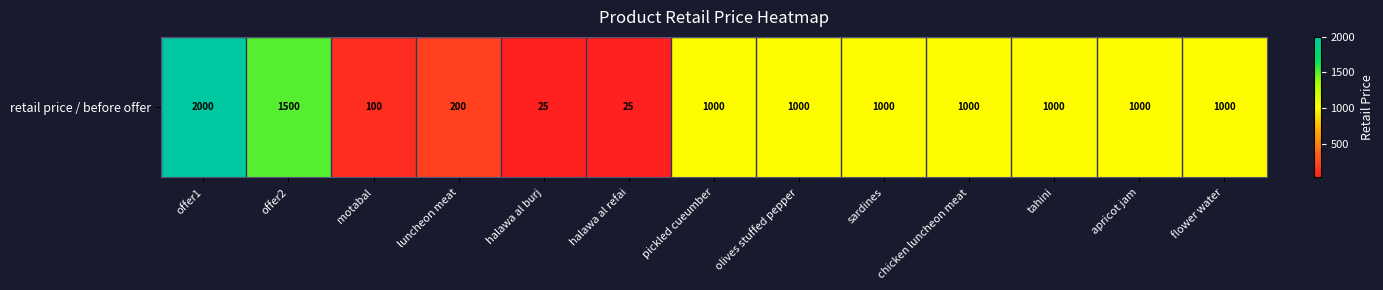

What is the difference between the second highest and minimum values?

1475